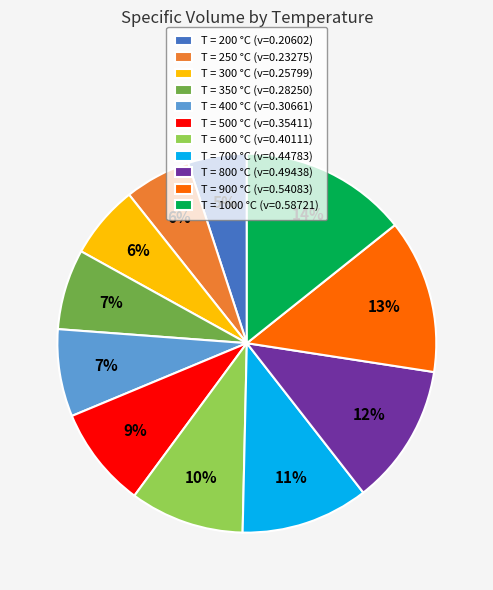

Which has a higher value, T = 800 °C (v=0.49438) or T = 200 °C (v=0.20602)?

T = 800 °C (v=0.49438)